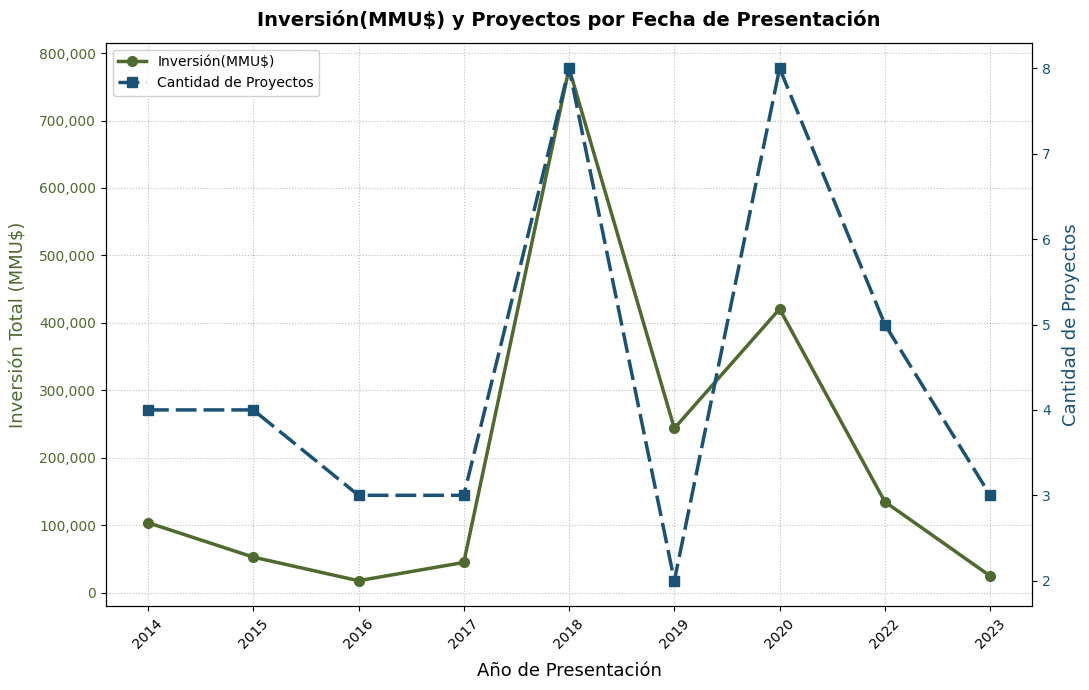

What is the sum of the Inversión(MMU$) values at 2023 and 2015?

78024